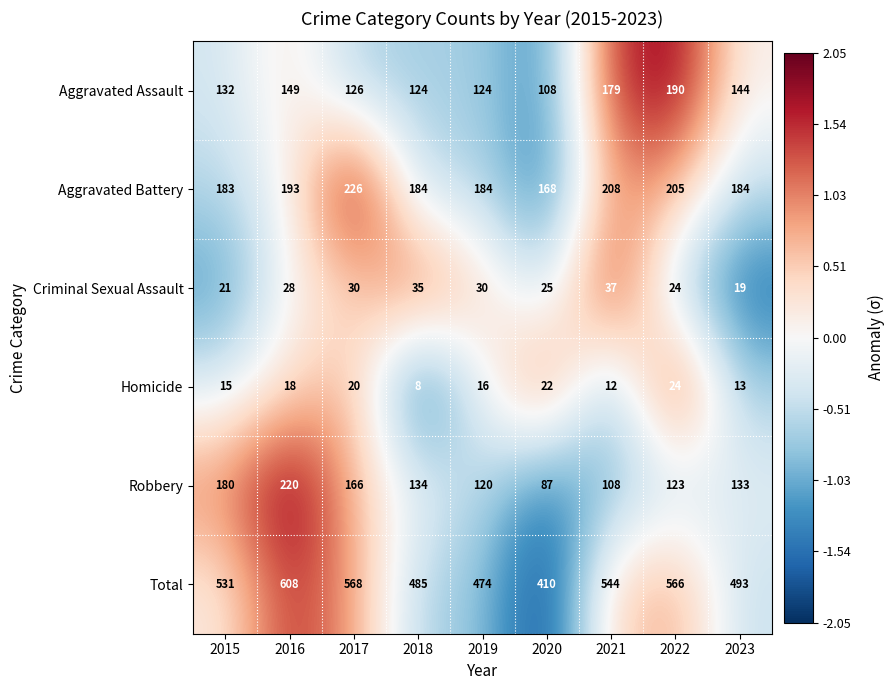

The value of Homicide at 2021 is 7. True or false?

False